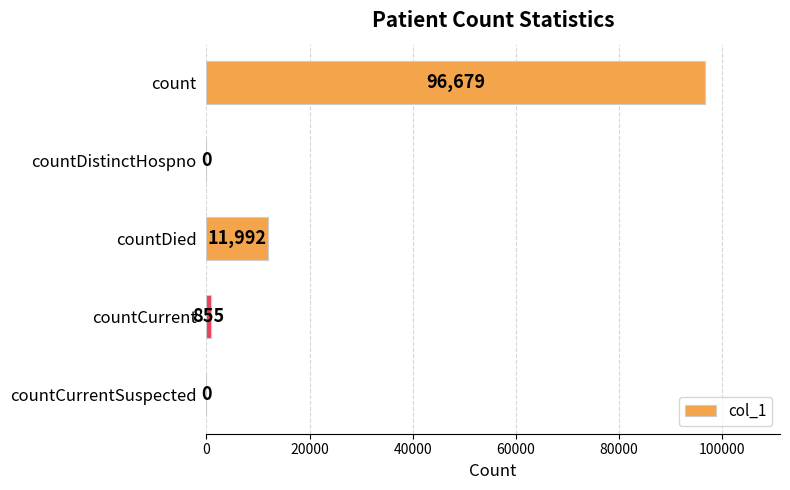

What is the sum of all values?

109526